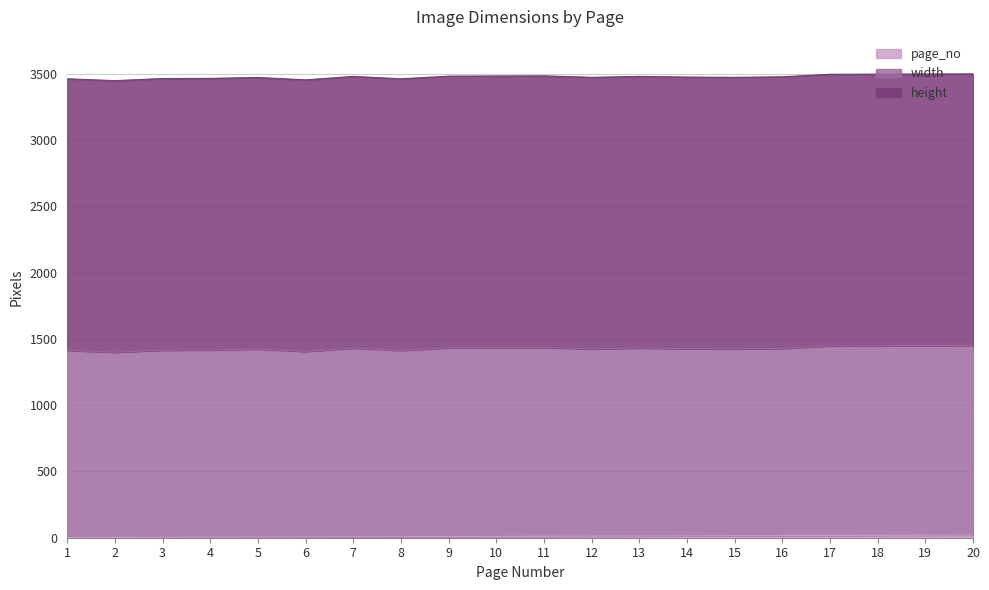

True or false: page_no and height intersect in this chart.

False